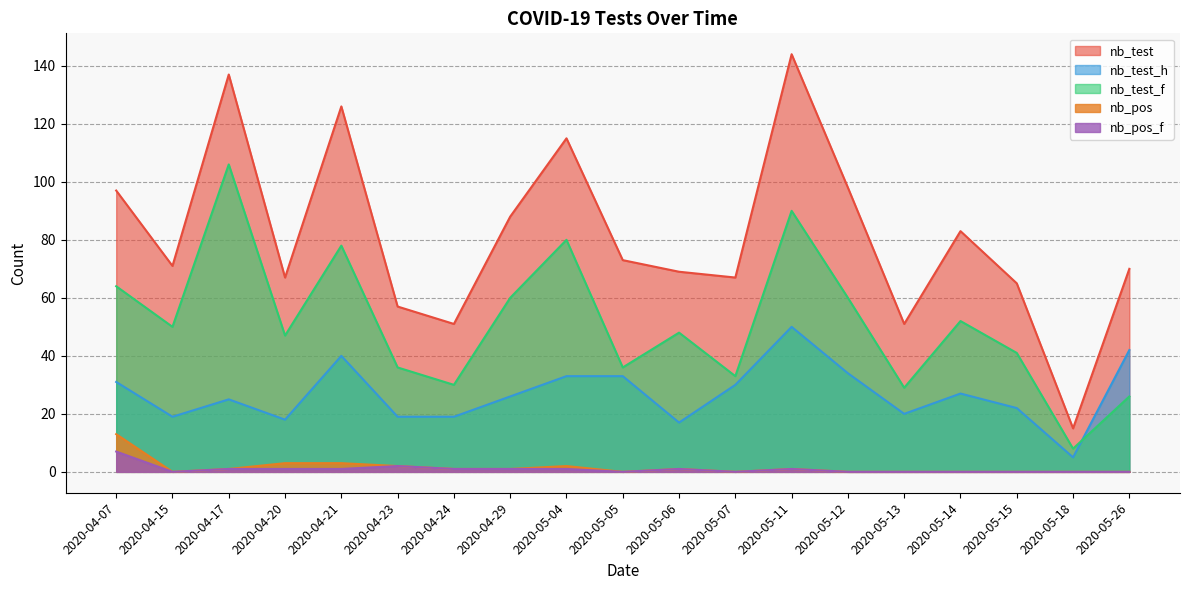

What is the sum of all nb_test_f values?

974